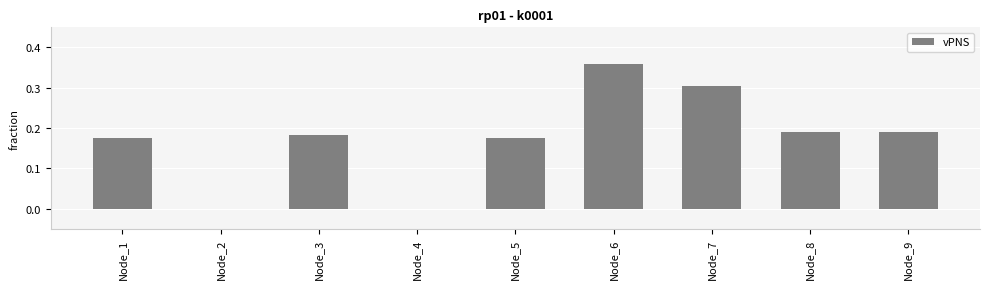

Is it true that the value at Node_4 is 0.0?

True